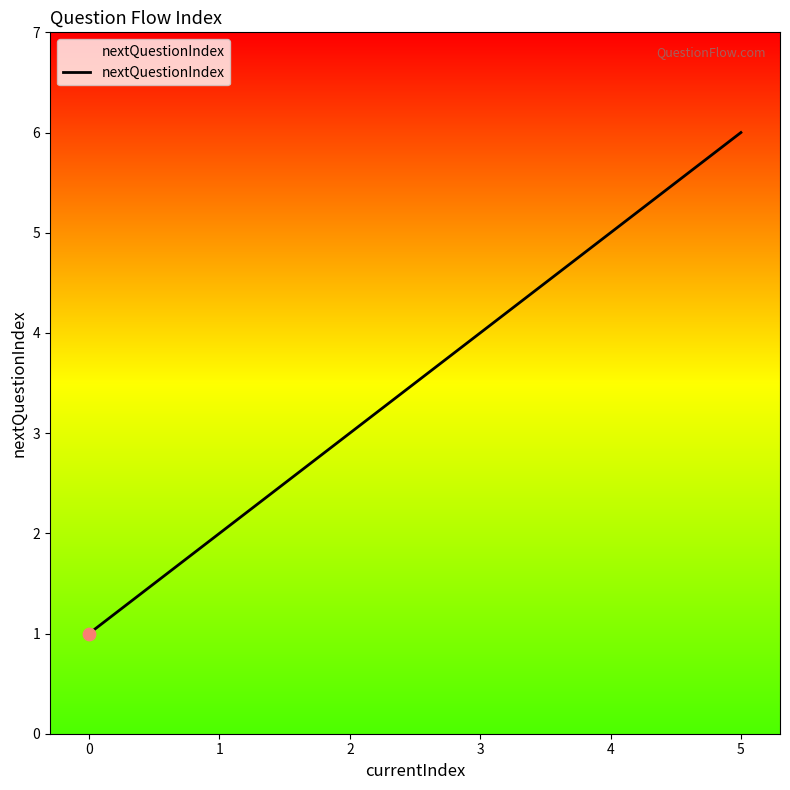

What is the change in value from 2 to 3?

+1